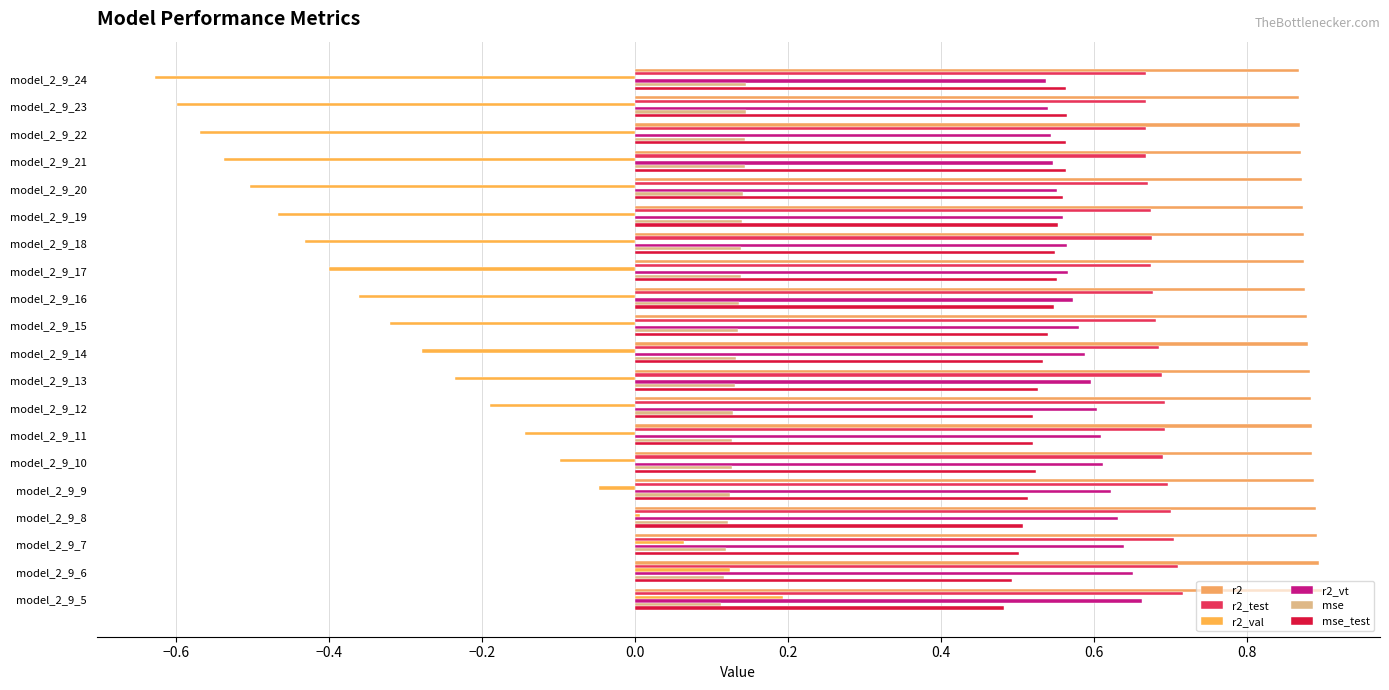

What is the maximum value for mse_test?

0.6